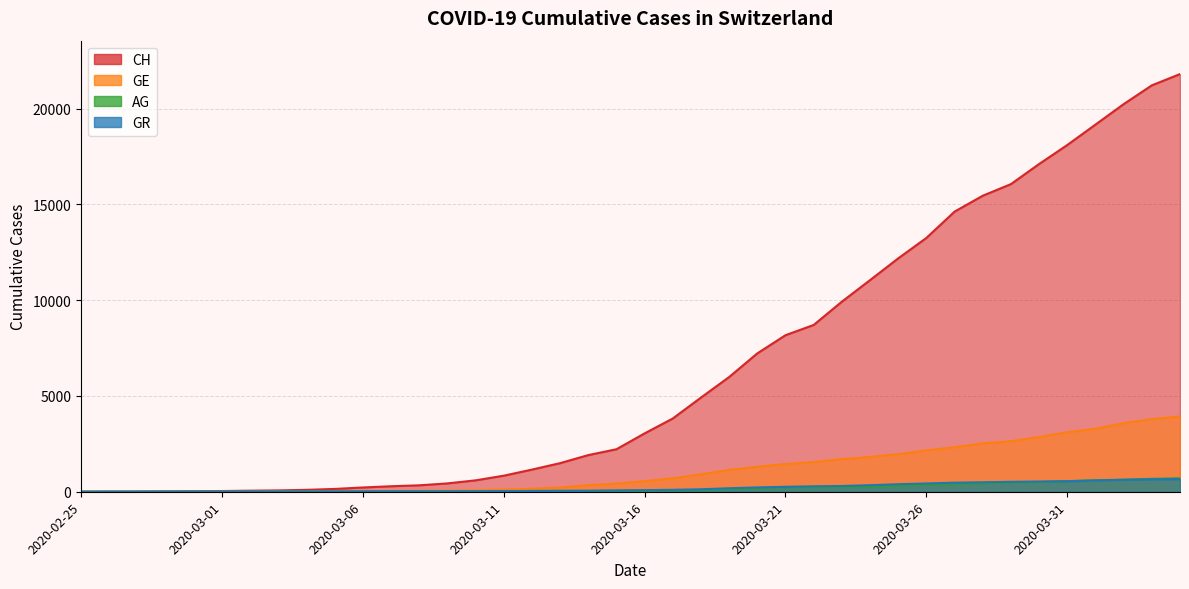

Is it true that GE equals 4189 at 2020-03-31?

False